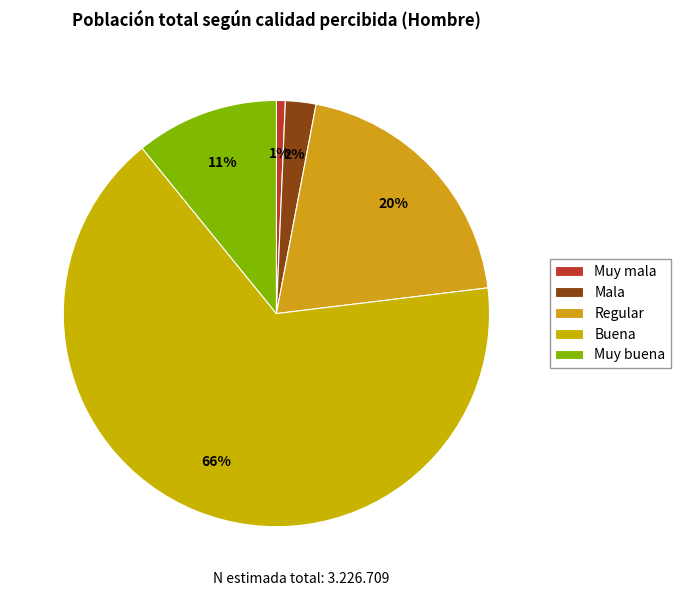

How many slices are in this pie chart?

5